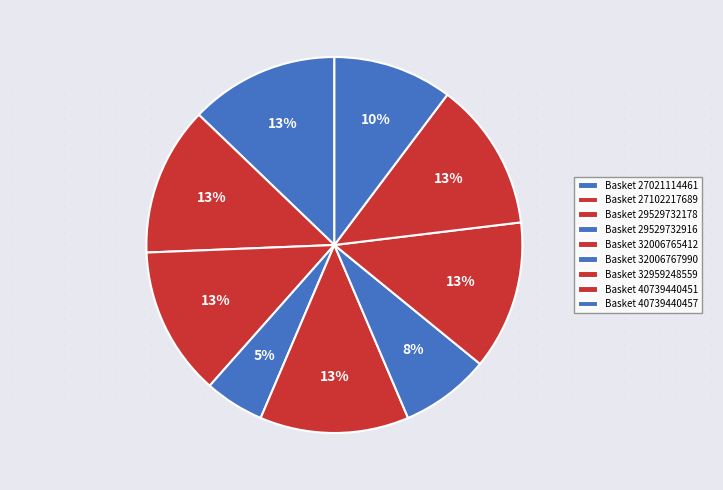

How many slices are in this pie chart?

9